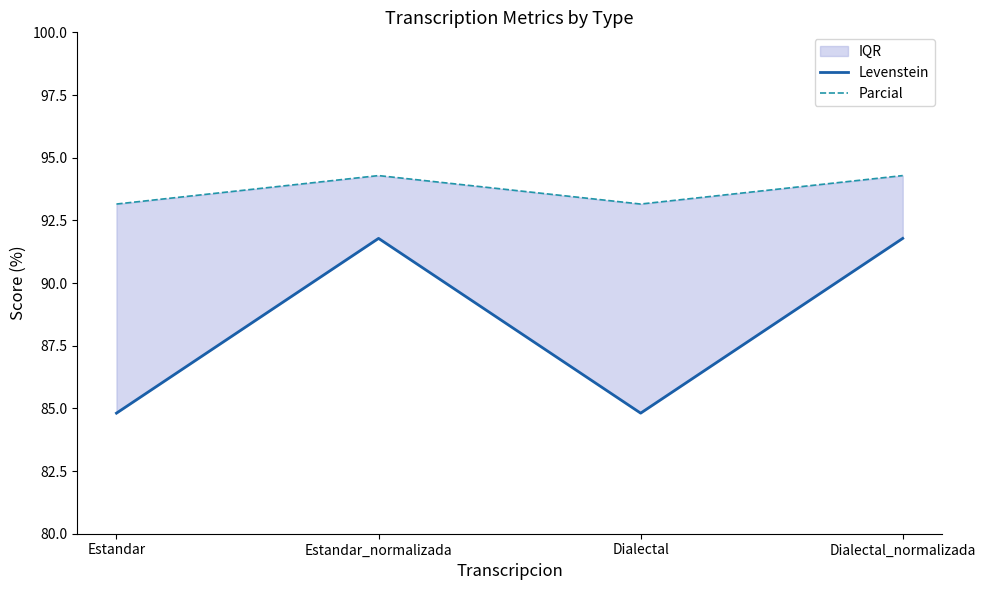

True or false: Levenstein has a value of 84.8 at Dialectal.

True